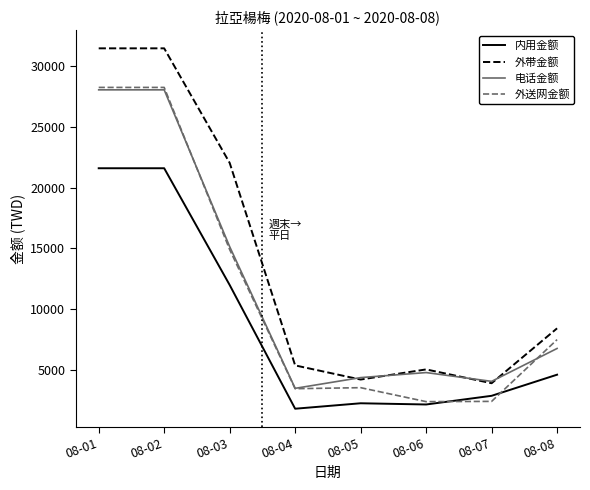

What is the maximum value shown in the chart?

31480